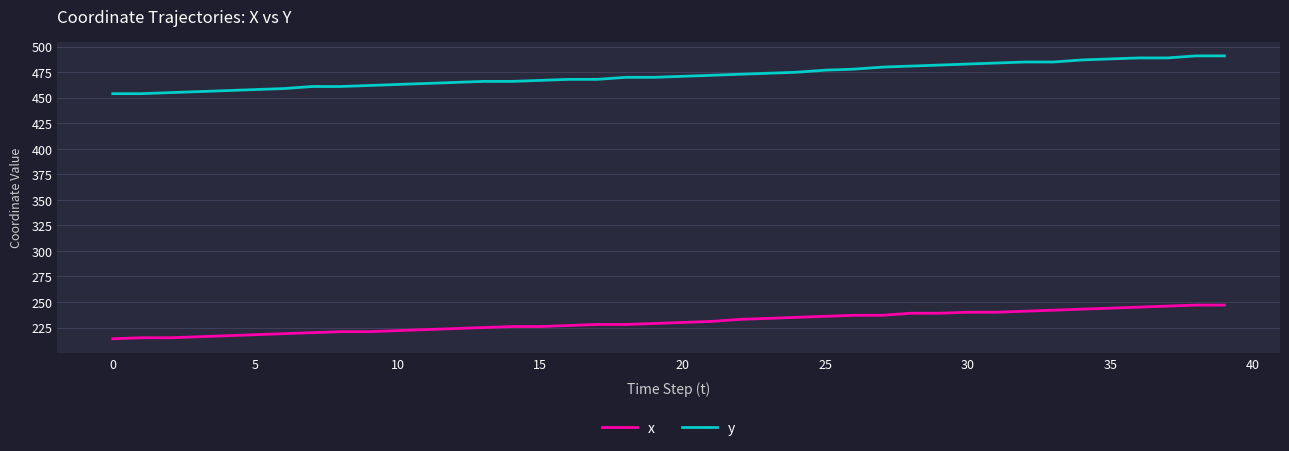

Which series has the largest total across all categories?

y